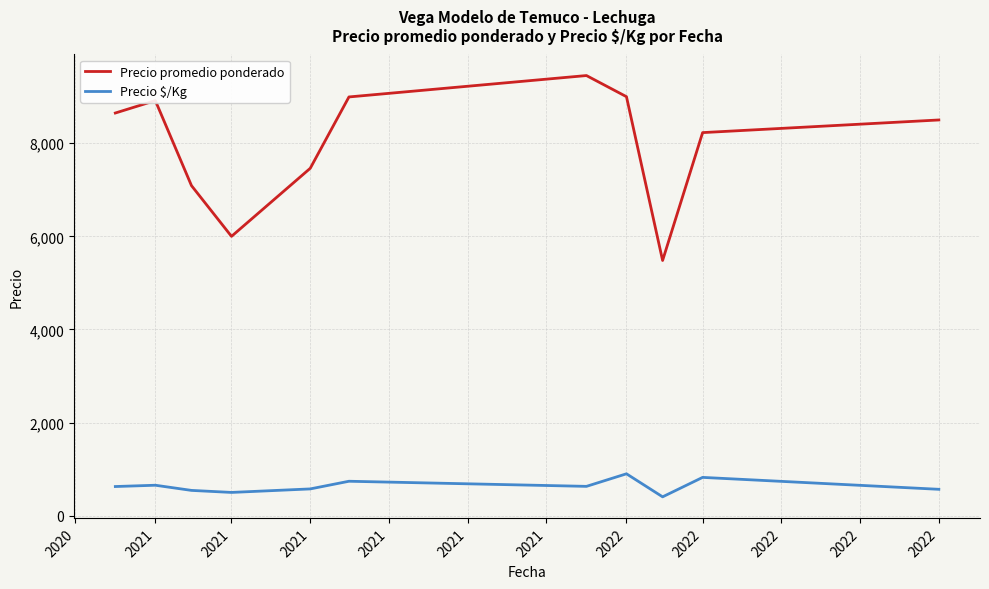

What is the minimum value for Precio $/Kg?

405.2